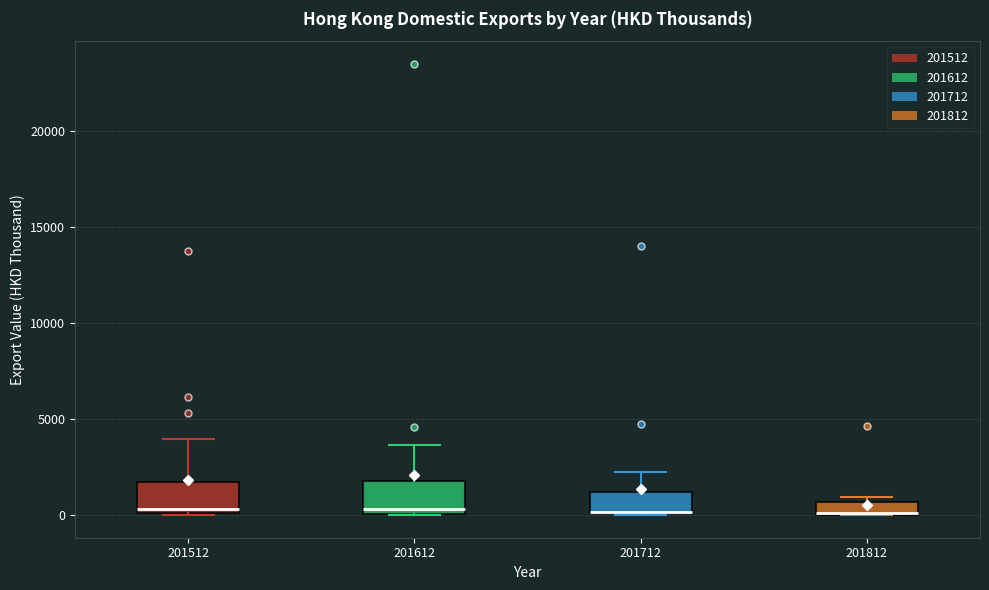

Where is the upper edge of the box at x = 201712 on the y-axis? The values are not printed on the chart, so give them approximately, as read against the axis.

1000